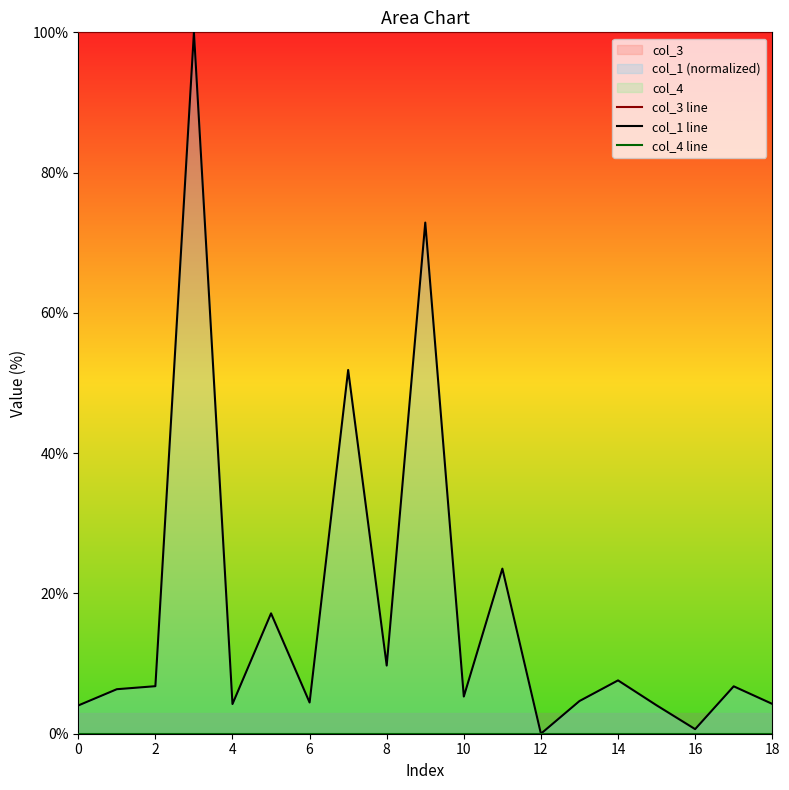

What is the highest value of the col_1 line series?

100.0